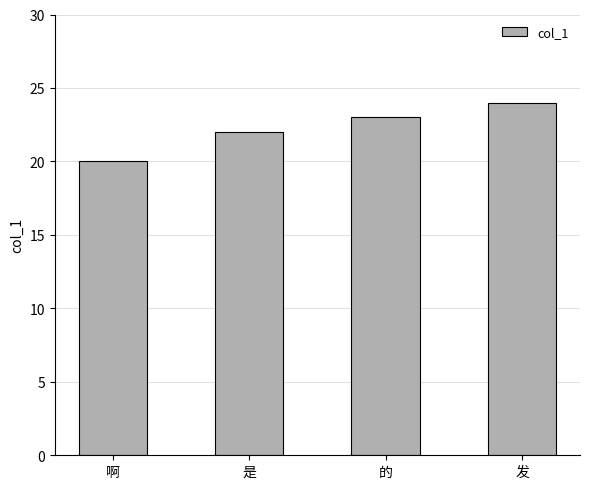

At which category does the chart reach its peak across all series?

发